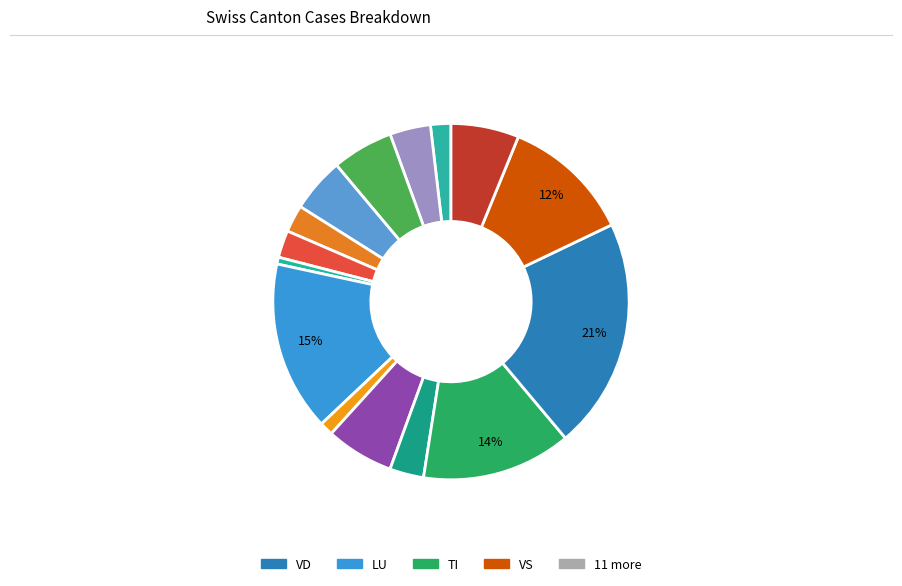

How many segments does this pie chart have?

15